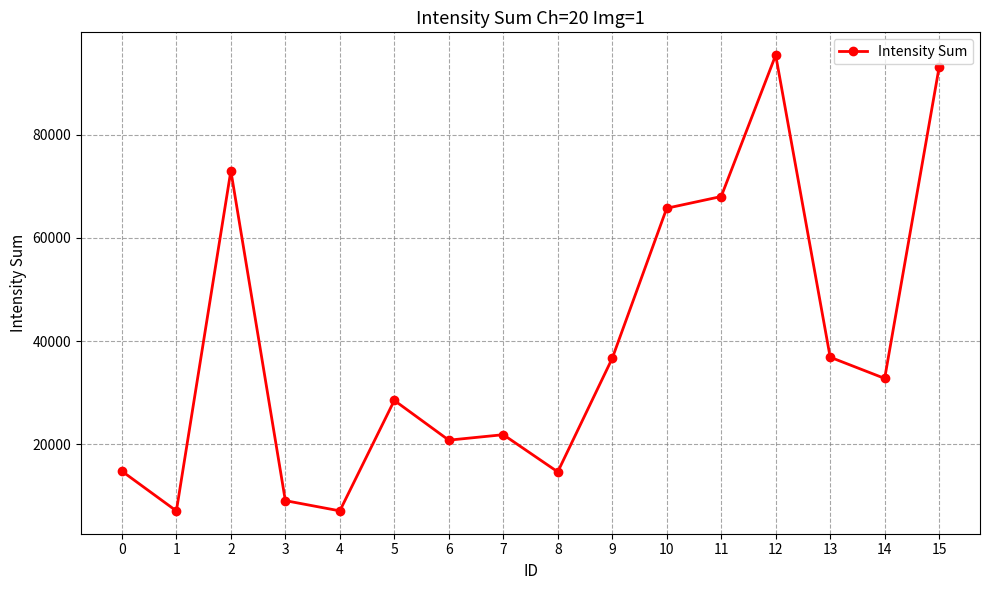

Does the chart display data point markers on the line(s)?

Yes